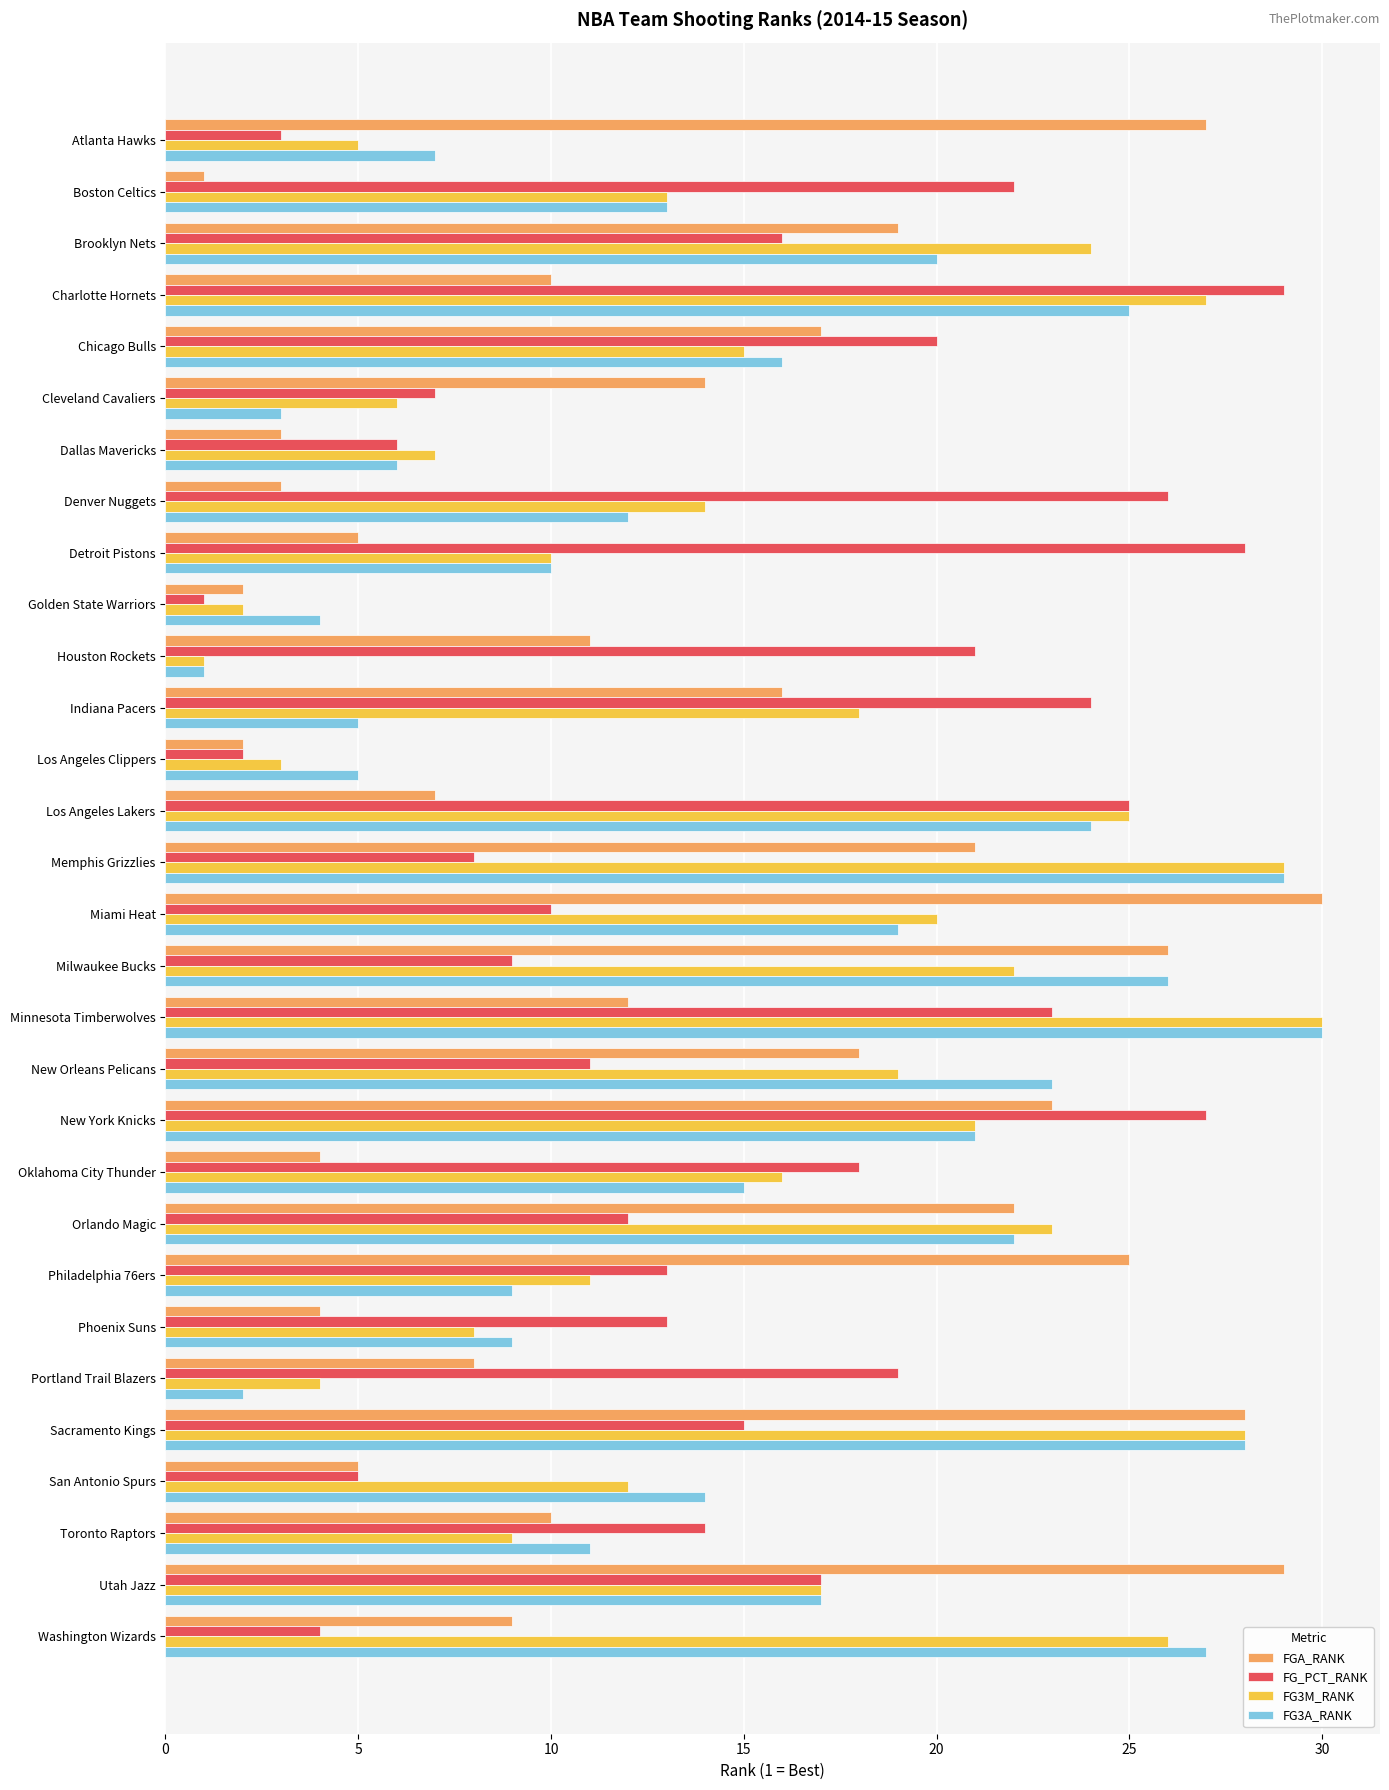

What is the spread (max minus min) of values at Brooklyn Nets?

8